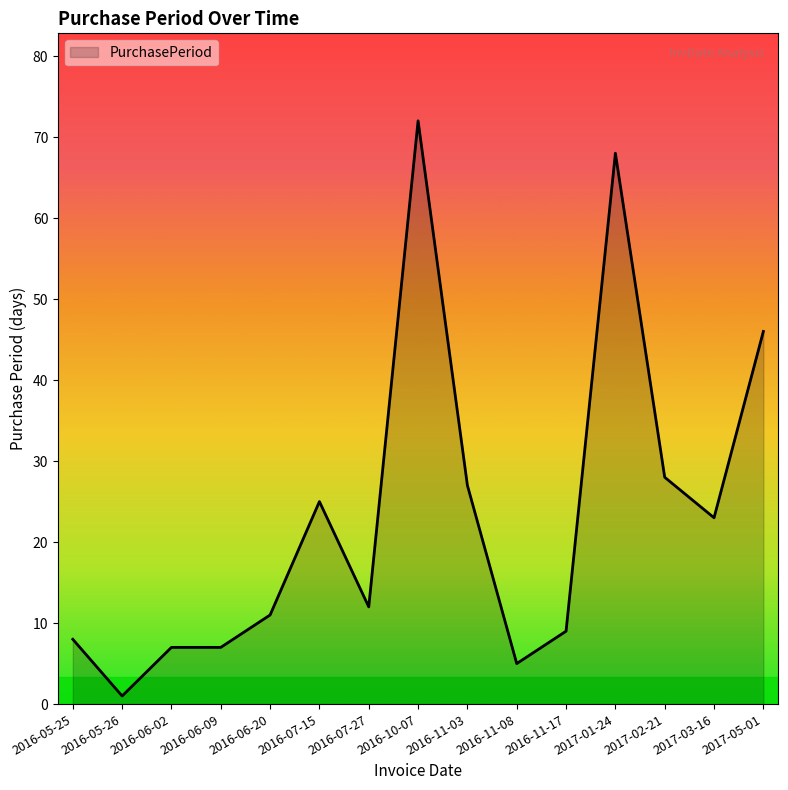

True or false: the data has more than 2 interior local peaks.

True